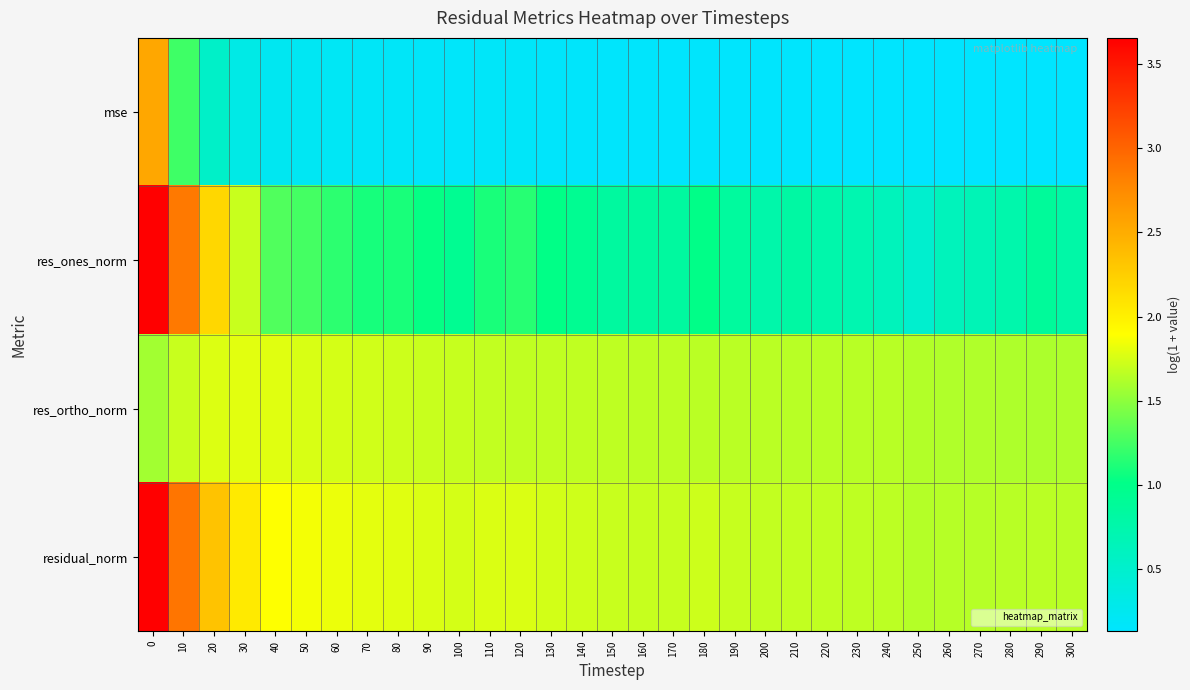

What is the difference between the highest and lowest values at 70?

1.6